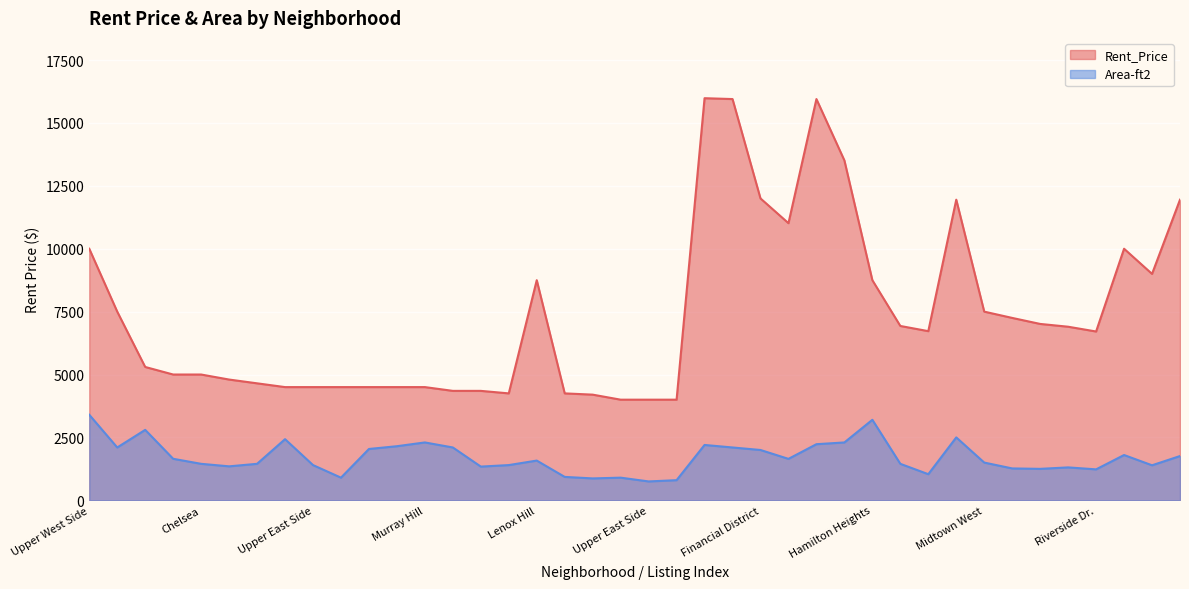

Is it true that Rent_Price equals 14638 at Hamilton Heights?

False